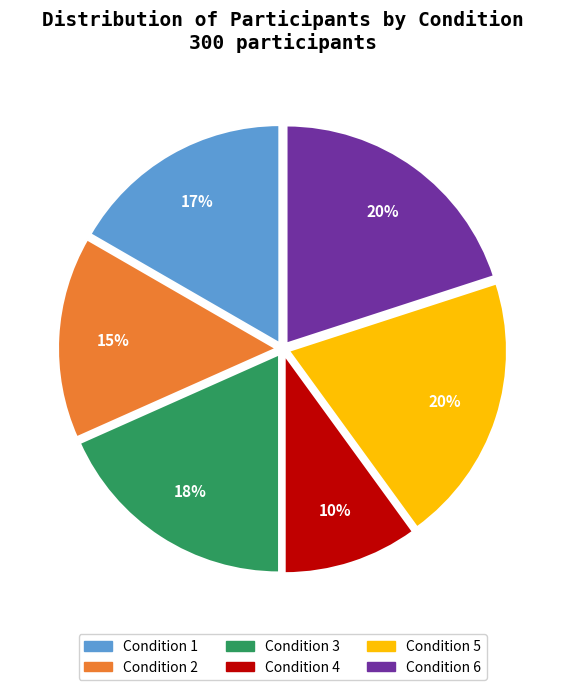

Is it true that Condition 2 is 1% of the pie?

False